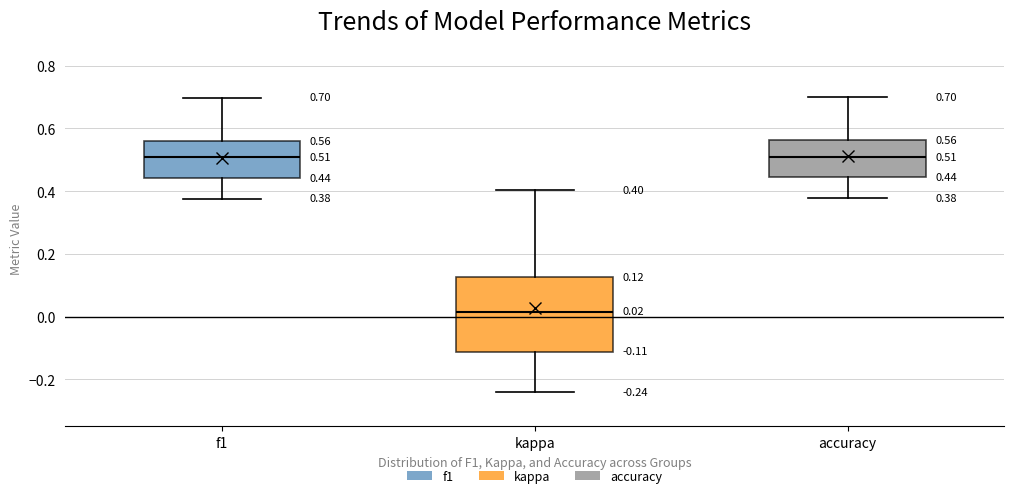

Comparing the boxes themselves (not the whiskers), which one is the tallest?

kappa